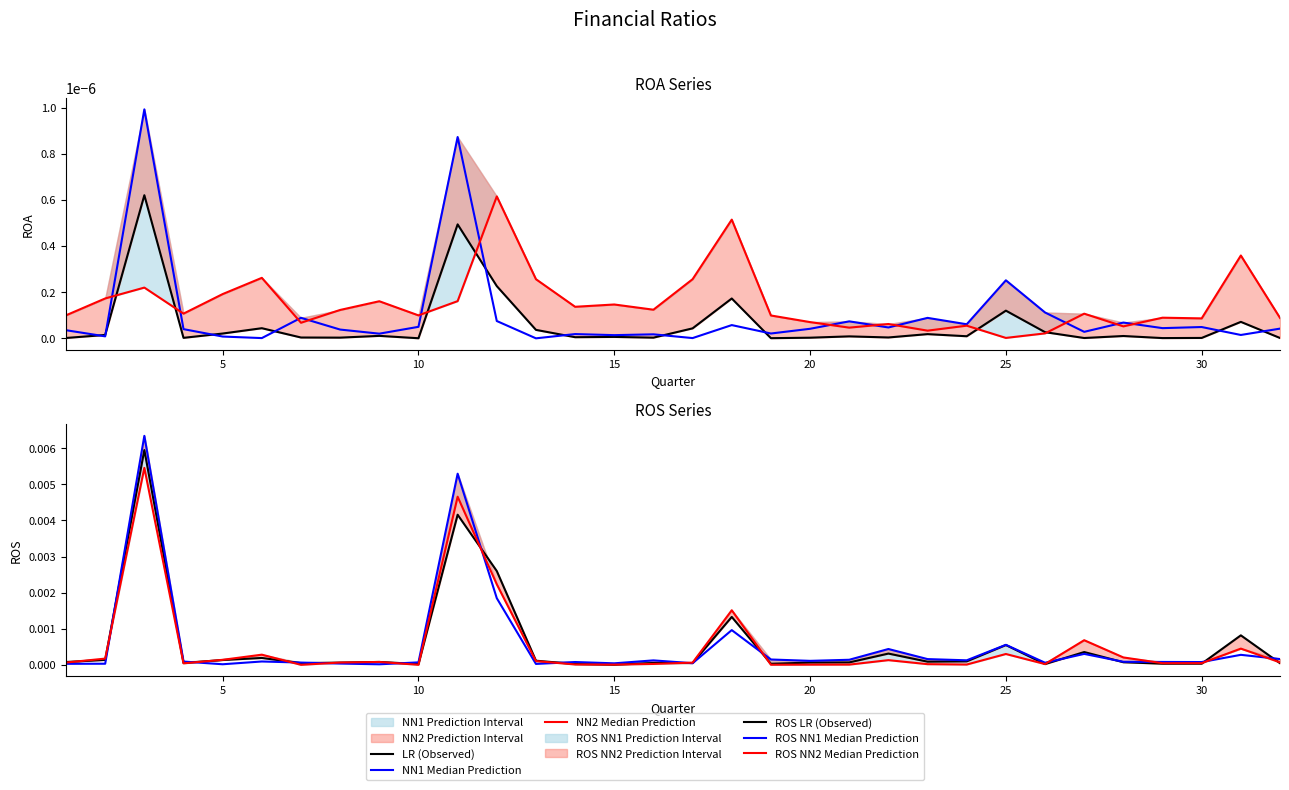

True or false: LR (Observed) and ROS NN1 Median Prediction cross at least once.

False